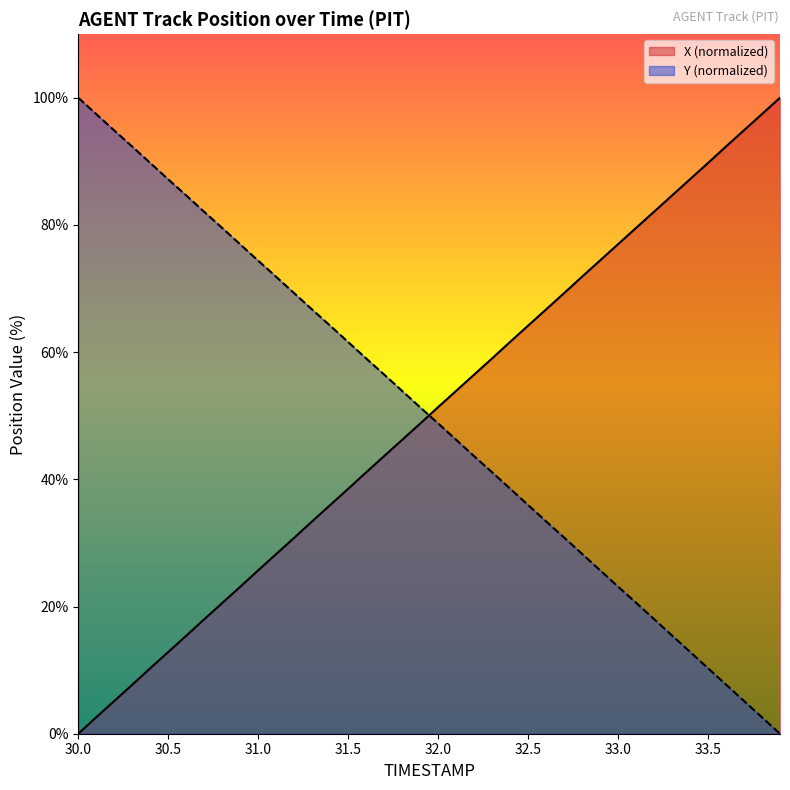

At how many categories does at least one series exceed 90?

8